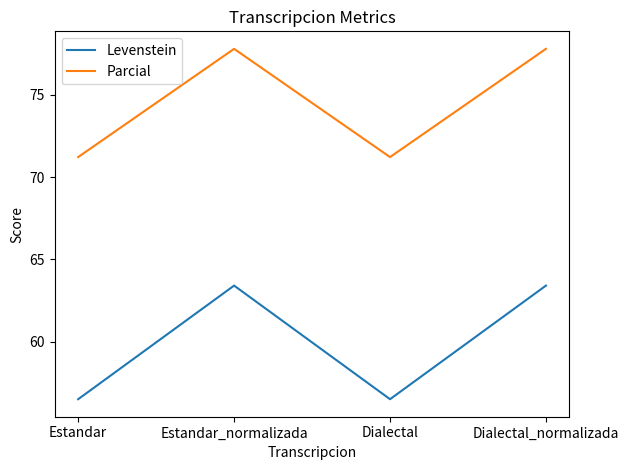

True or false: Parcial and Levenstein cross at least once.

False